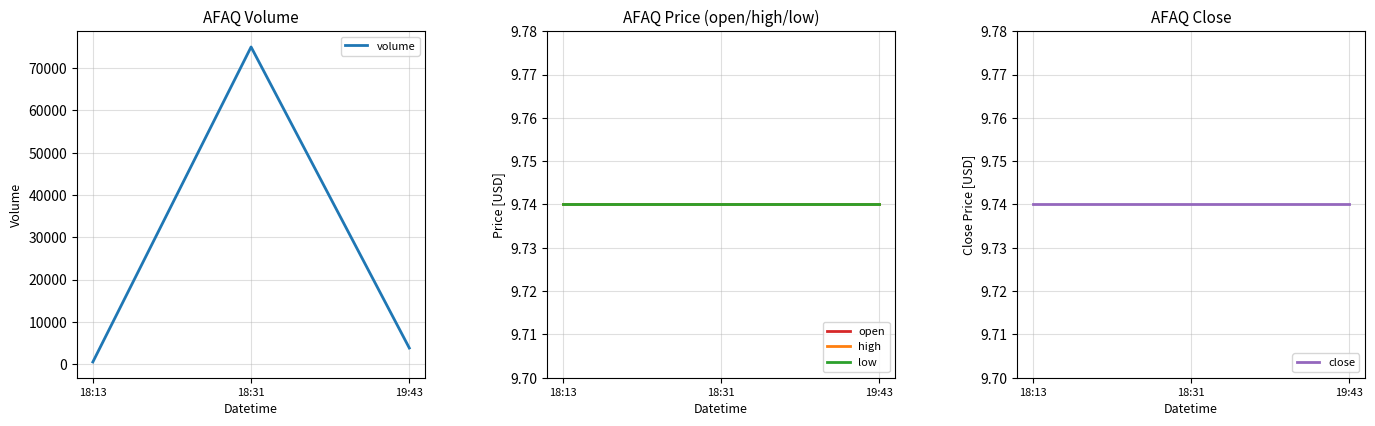

What is the smallest value displayed?

9.7